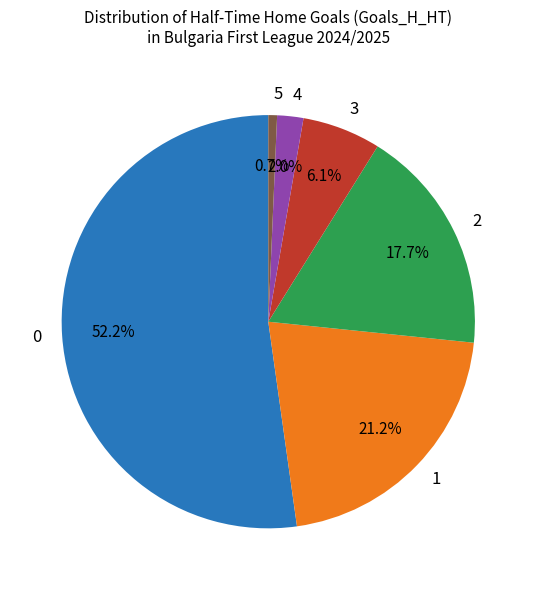

Rank the categories by value from highest to lowest.

0, 1, 2, 3, 4, 5